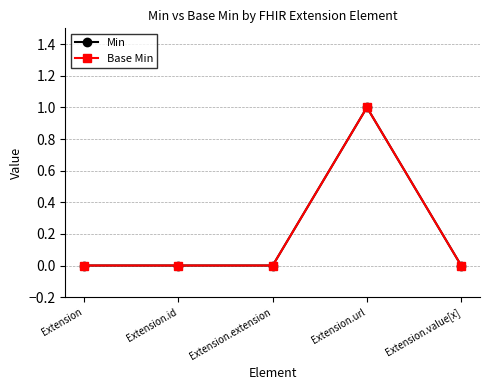

What is the label of the 4th point from the right?

Extension.id